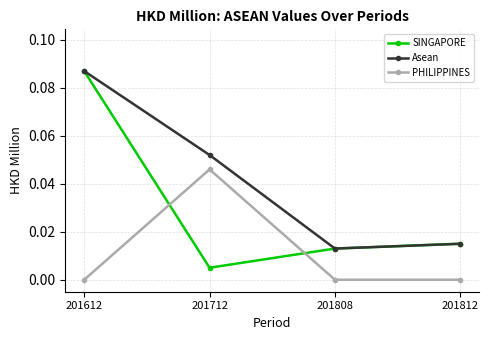

Which category has the lowest value in the SINGAPORE series?

201712